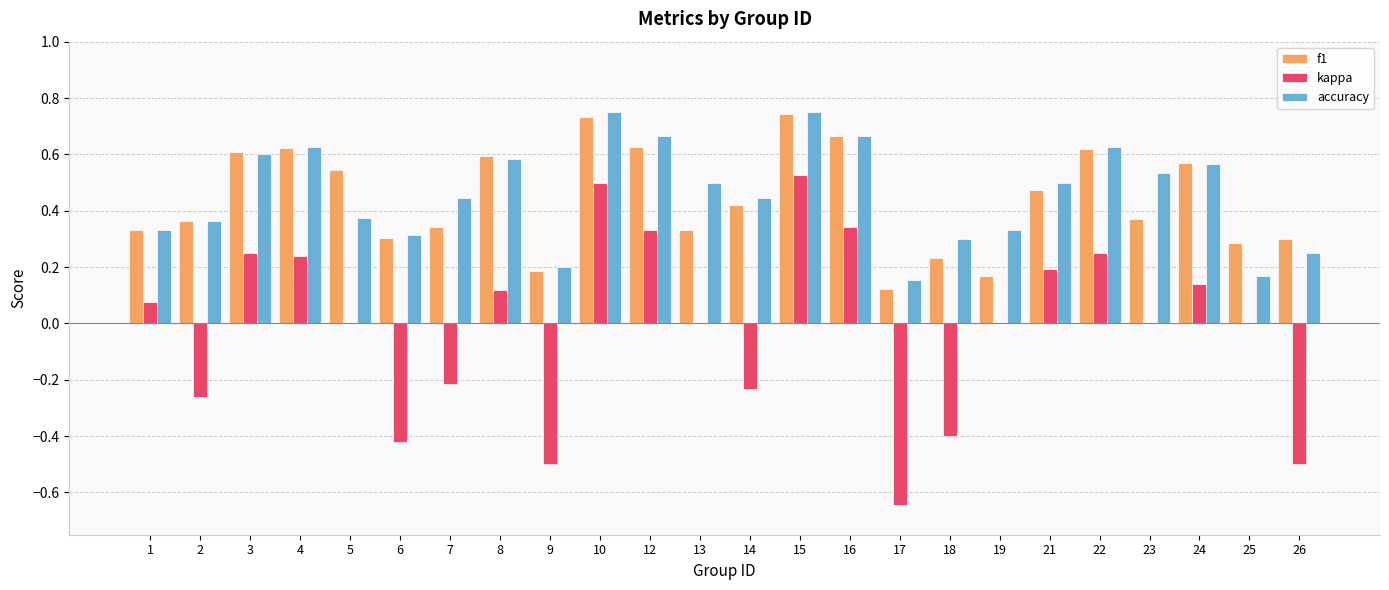

True or false: kappa has a value of 0.2 at 3.

True